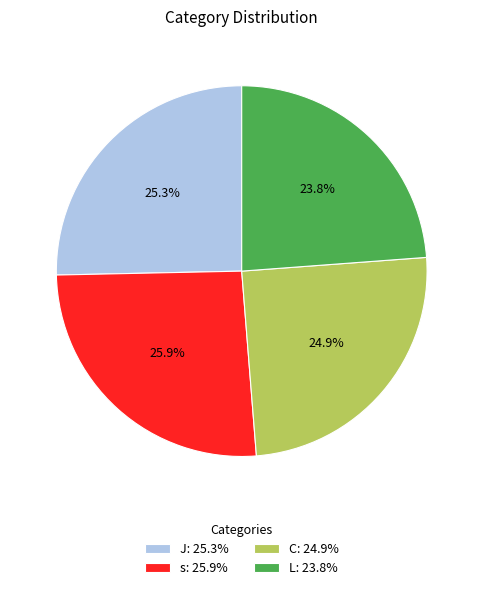

To the nearest percent, what is the difference between the largest and smallest slice percentages?

2%